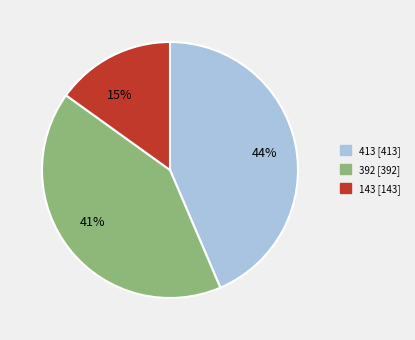

How many segments does this pie chart have?

3